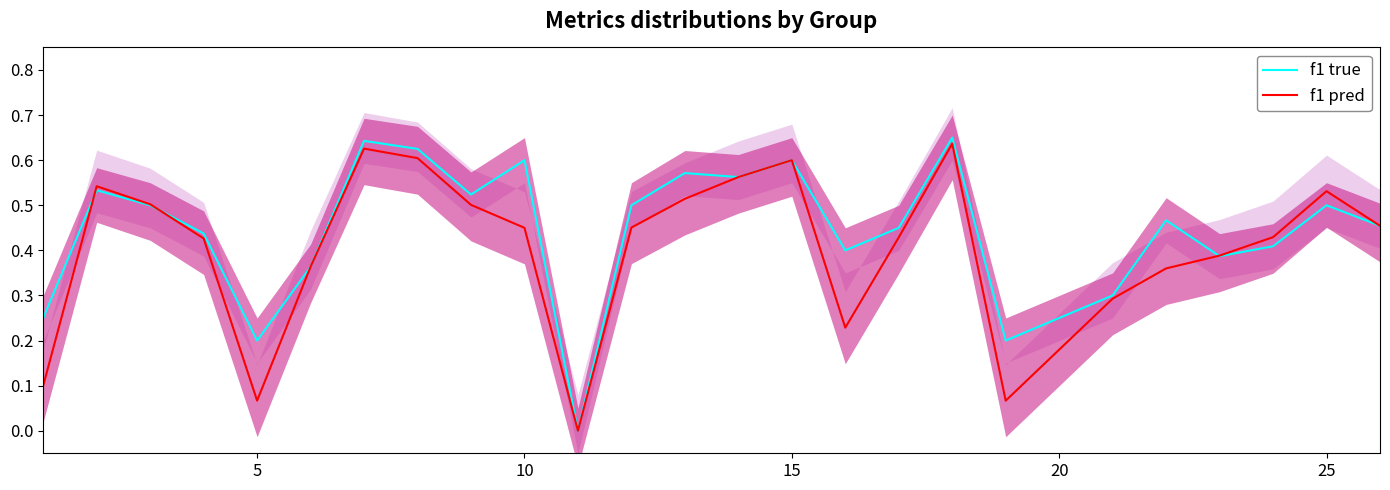

How many interior local valleys does the f1 pred series have?

4